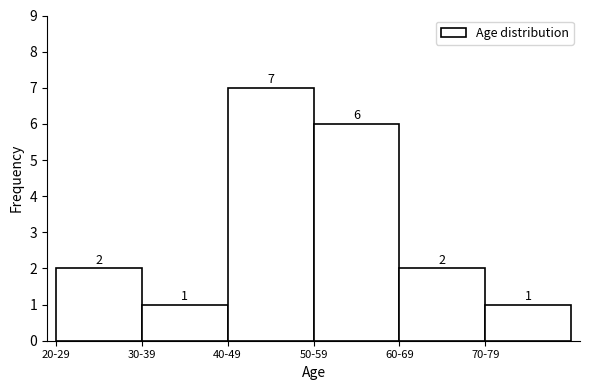

Reading right to left, what are all the values shown in this chart?

1	2	6	7	1	2